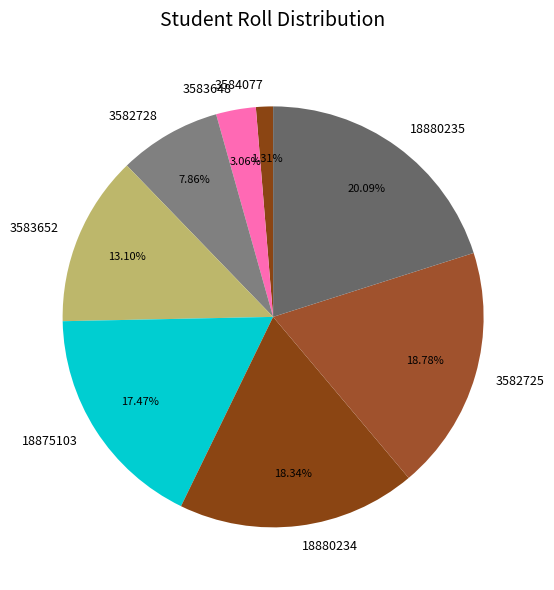

To the nearest percent, what portion does 3584077 represent?

1%